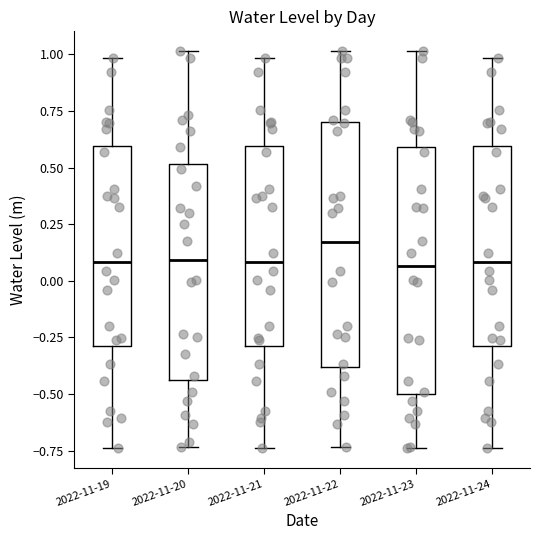

Reading left to right, transcribe this box plot: for each box, give where its median line is, the range the box spans, and where its two whiskers end, as read against the y-axis. The values are not printed on the chart, so give them approximately, as read against the axis.

2022-11-19: median 0.10, box -0.30 to 0.60, whiskers -0.75 to 1.00
2022-11-20: median 0.10, box -0.45 to 0.50, whiskers -0.75 to 1.00
2022-11-21: median 0.10, box -0.30 to 0.60, whiskers -0.75 to 1.00
2022-11-22: median 0.15, box -0.40 to 0.70, whiskers -0.75 to 1.00
2022-11-23: median 0.05, box -0.50 to 0.60, whiskers -0.75 to 1.00
2022-11-24: median 0.10, box -0.30 to 0.60, whiskers -0.75 to 1.00